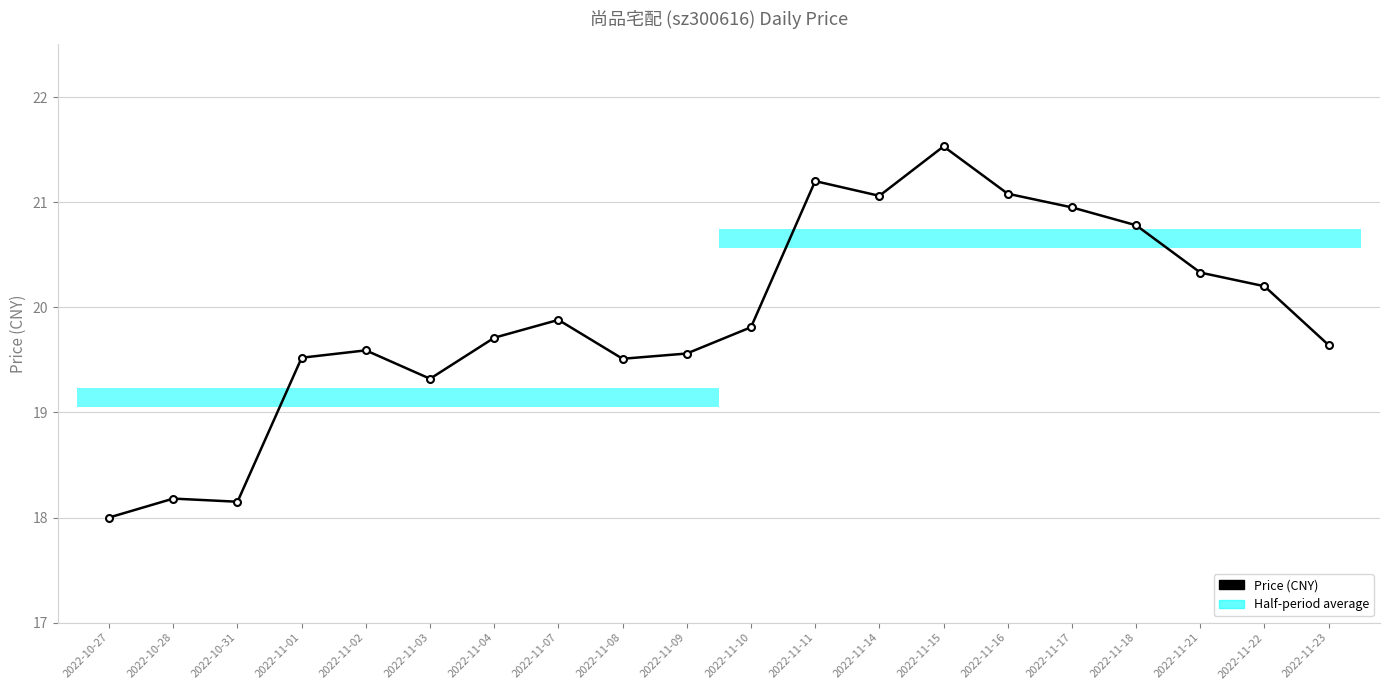

Approximately how many times larger is the value at 2022-11-01 compared to 2022-10-27?

1.1